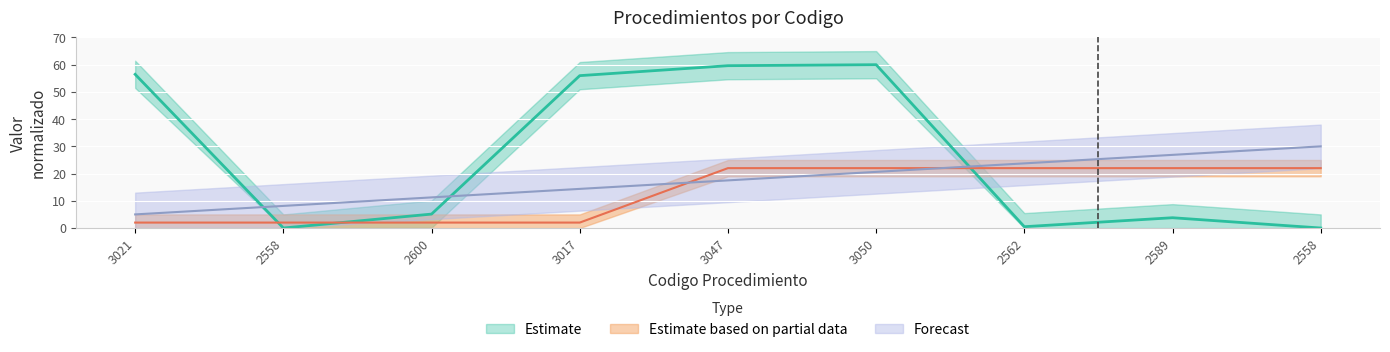

How many values in the Edad series are below 22?

4